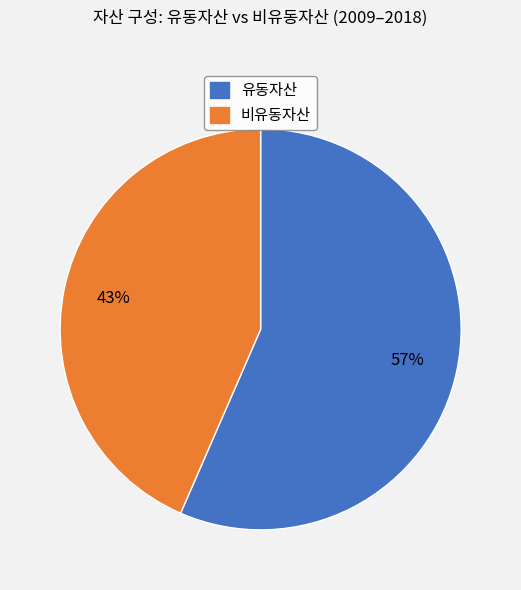

Is there any slice that represents more than half of the pie?

Yes